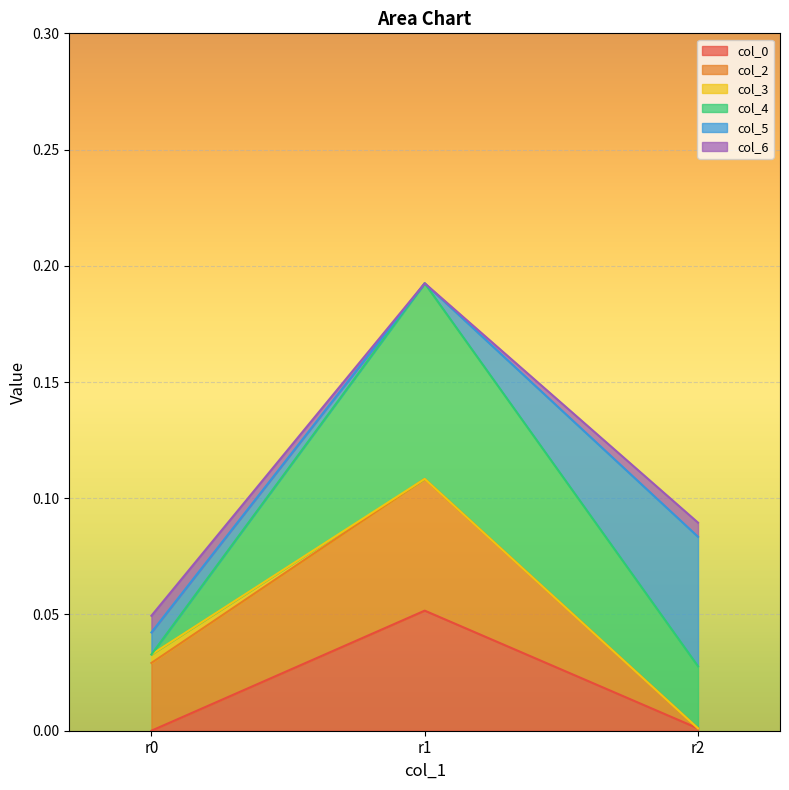

True or false: col_0 has a value of 0.0 at r2.

True